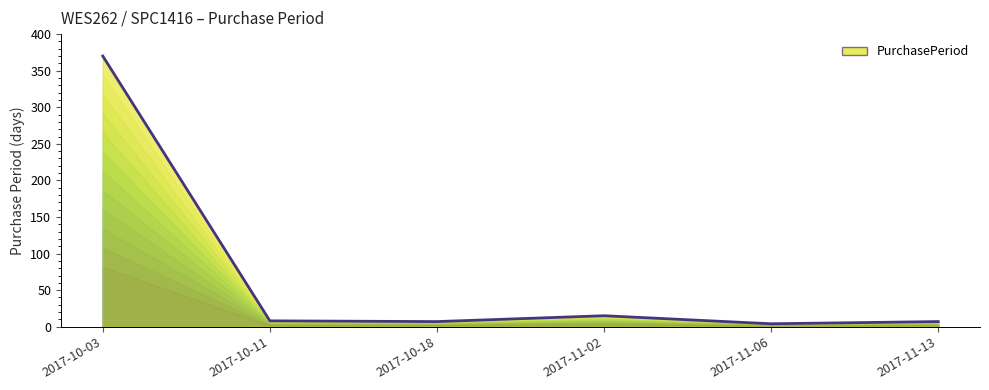

The chart shows a value of 370 at 2017-10-03. True or false?

True